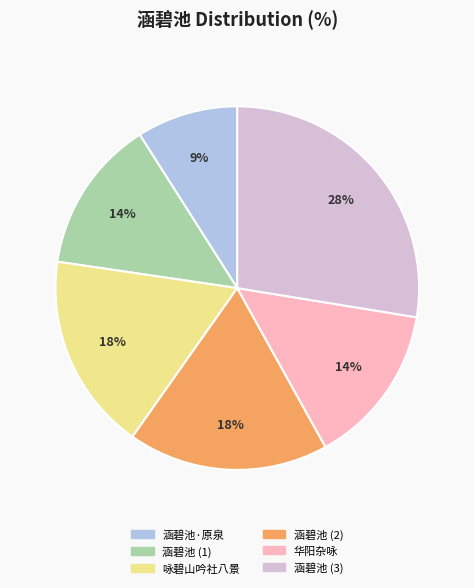

Count the number of slices in the pie.

6